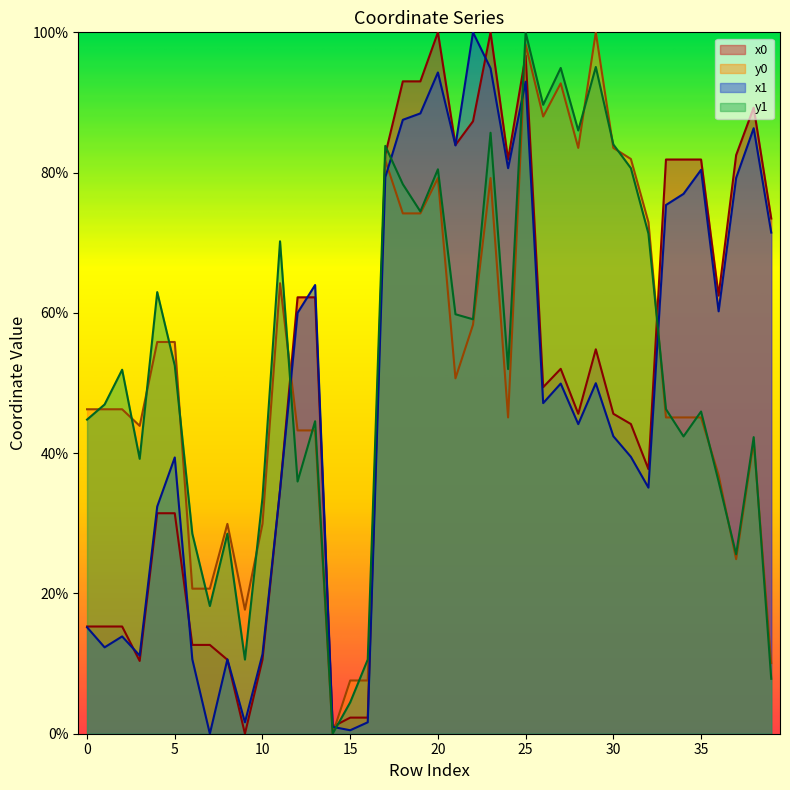

Between which two adjacent categories do y1 and x0 first intersect?

11 and 12